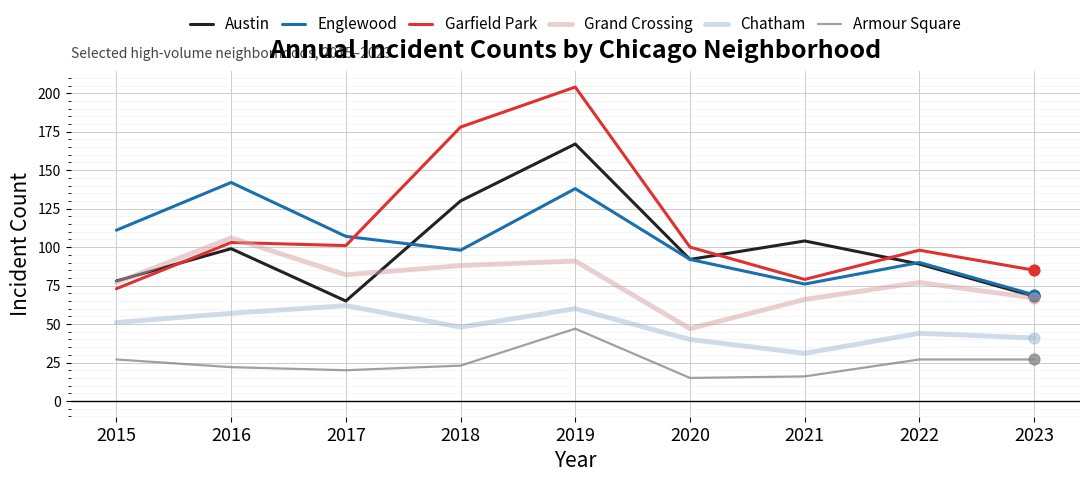

Which series has the largest total across all categories?

Garfield Park